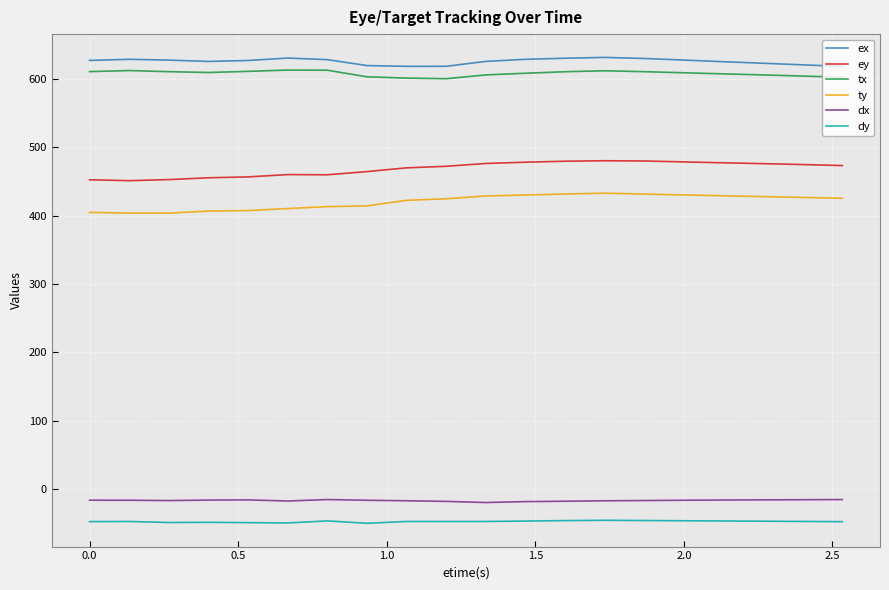

True or false: dx and ty cross at least once.

False